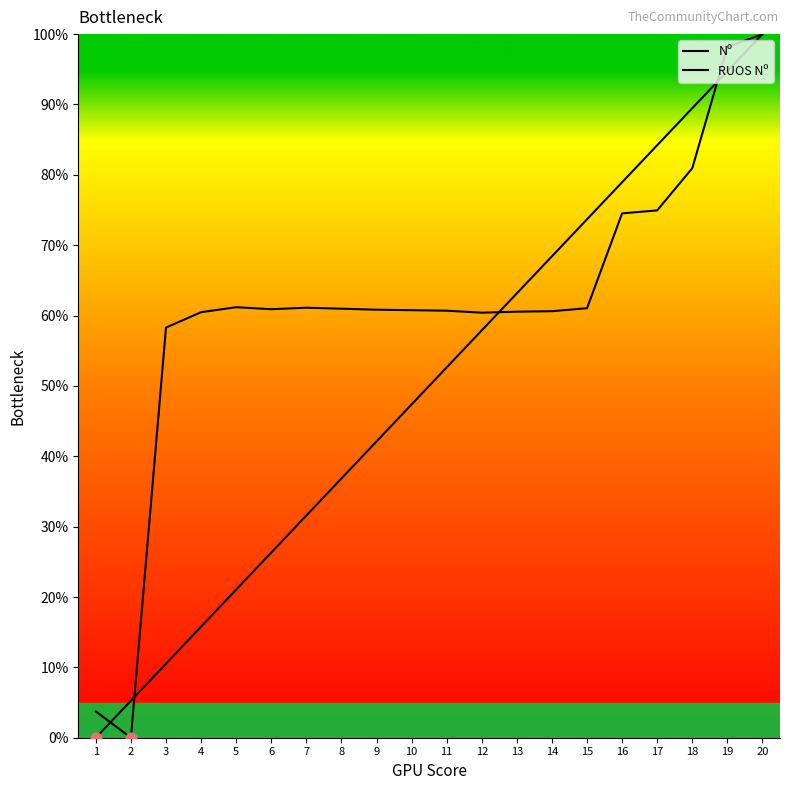

At which category is the sum across all series the highest?

20